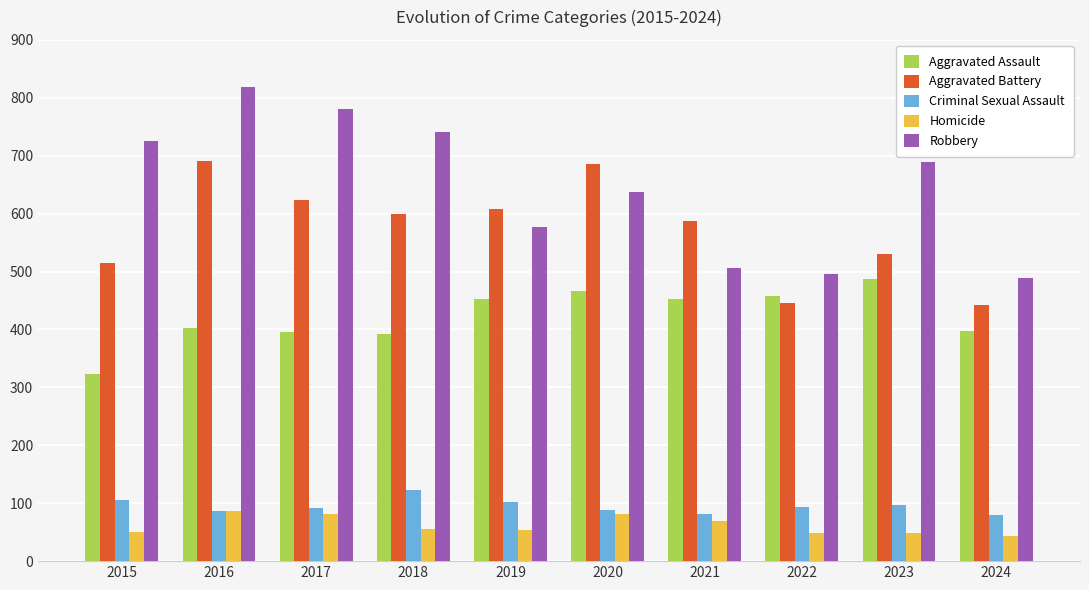

What is the difference between the Aggravated Assault values at 2015 and 2024?

74